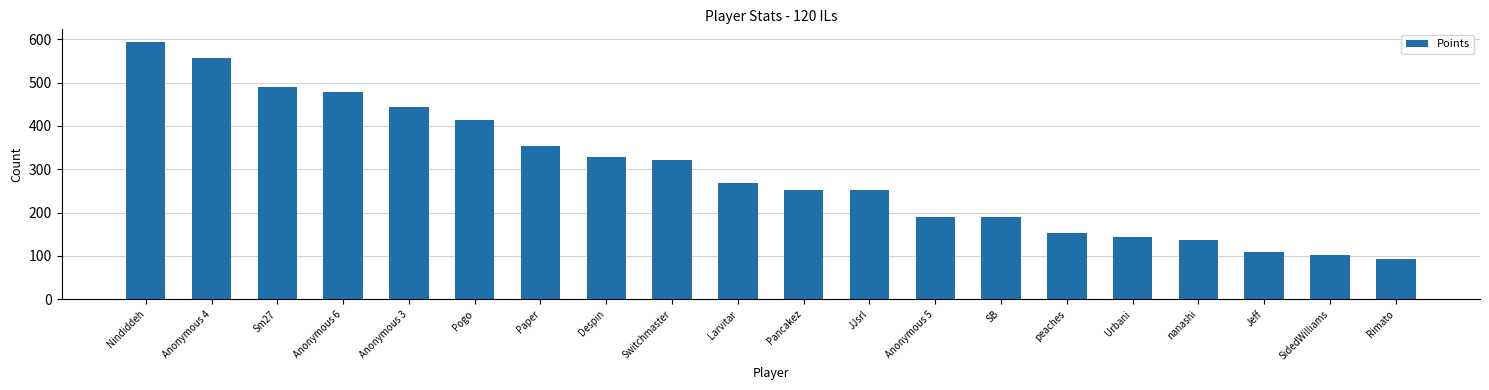

What is the sum of all values?

5866